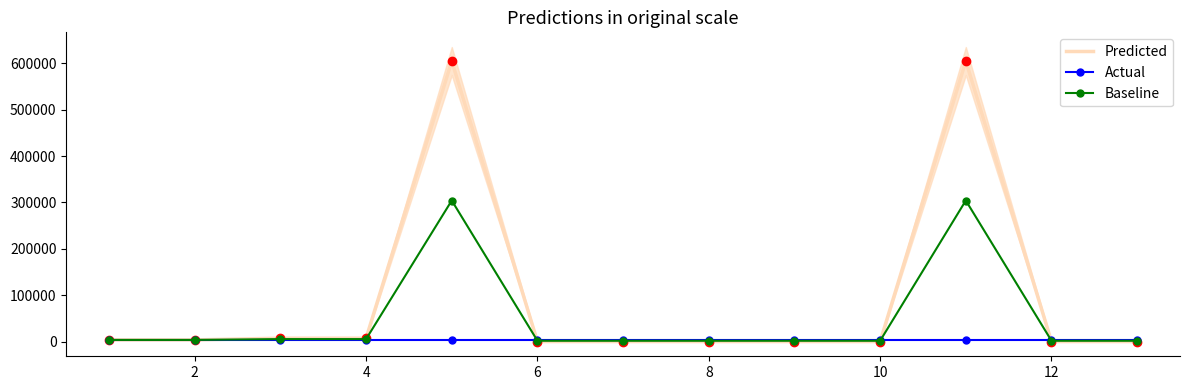

The value of Predicted at 10 is -281462. True or false?

False